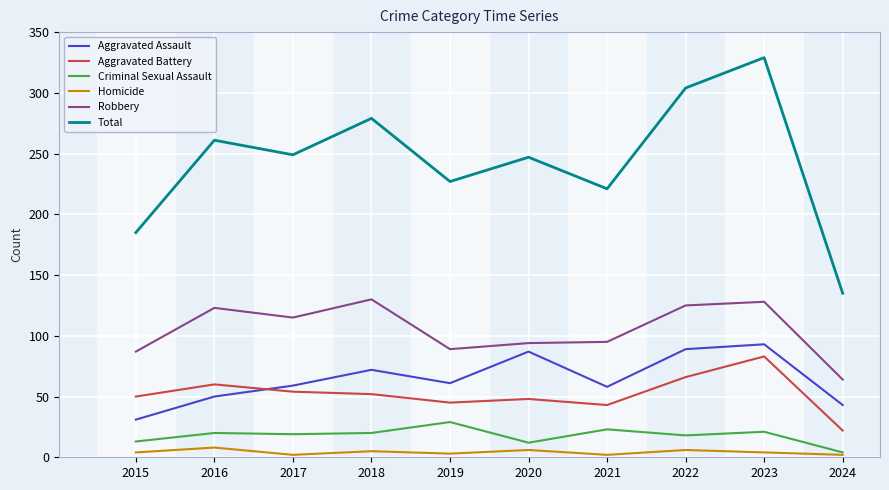

What is the spread (max minus min) of values at 2022?

298